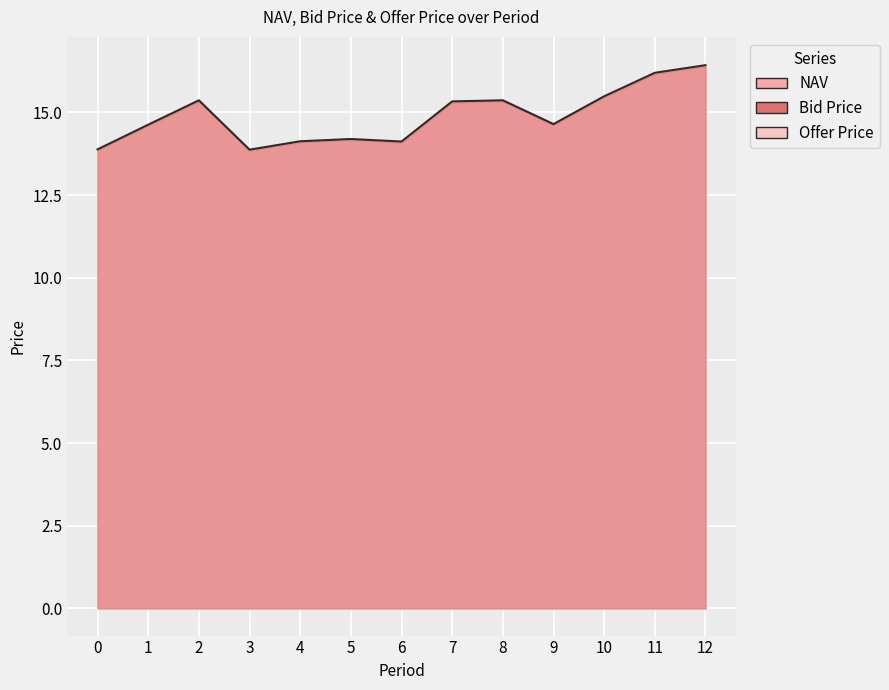

How many values in the Offer Price series exceed 14?

11